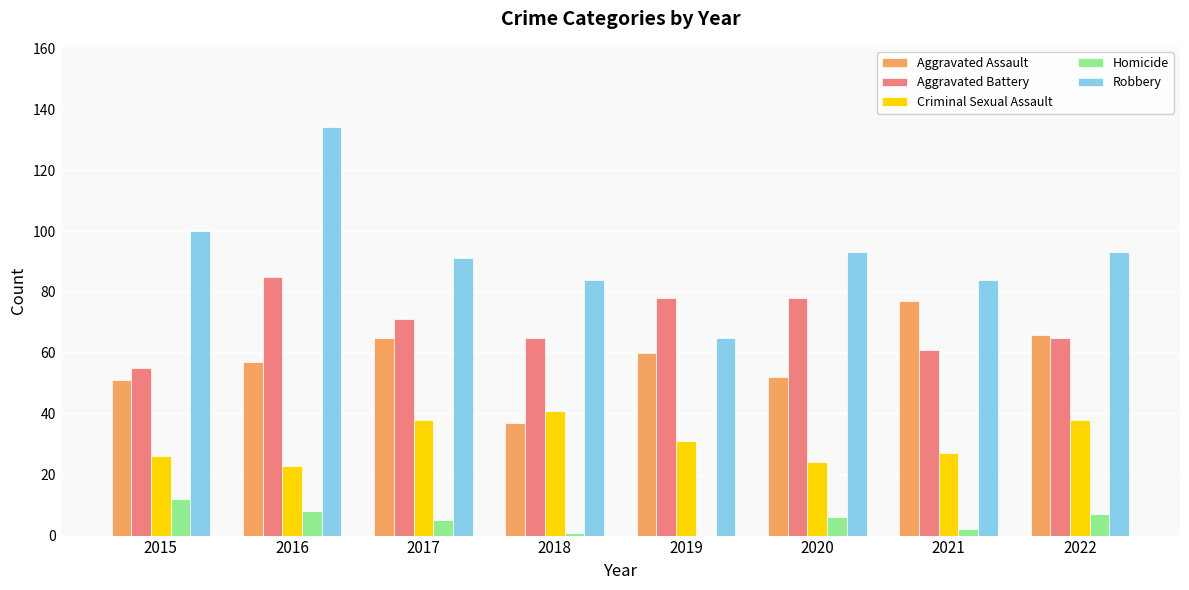

Is it true that Robbery equals 65 at 2019?

True